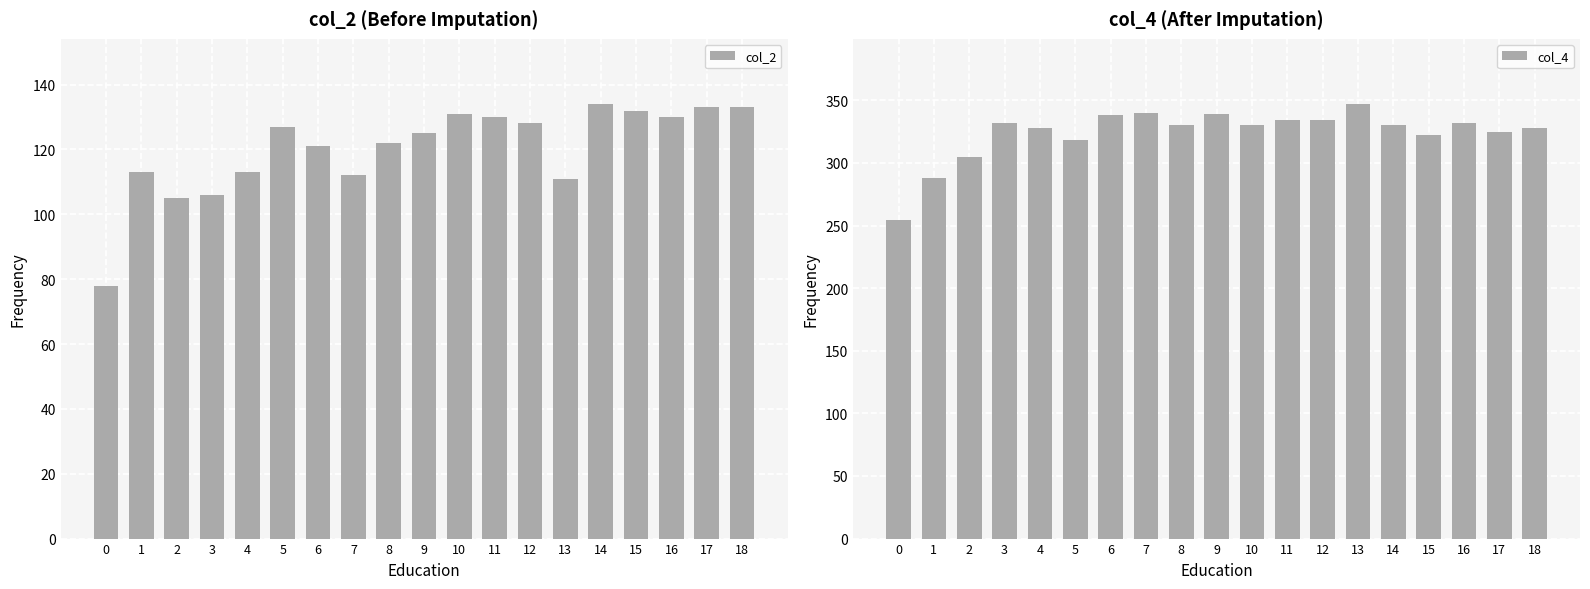

At which category is the sum across all series the highest?

9